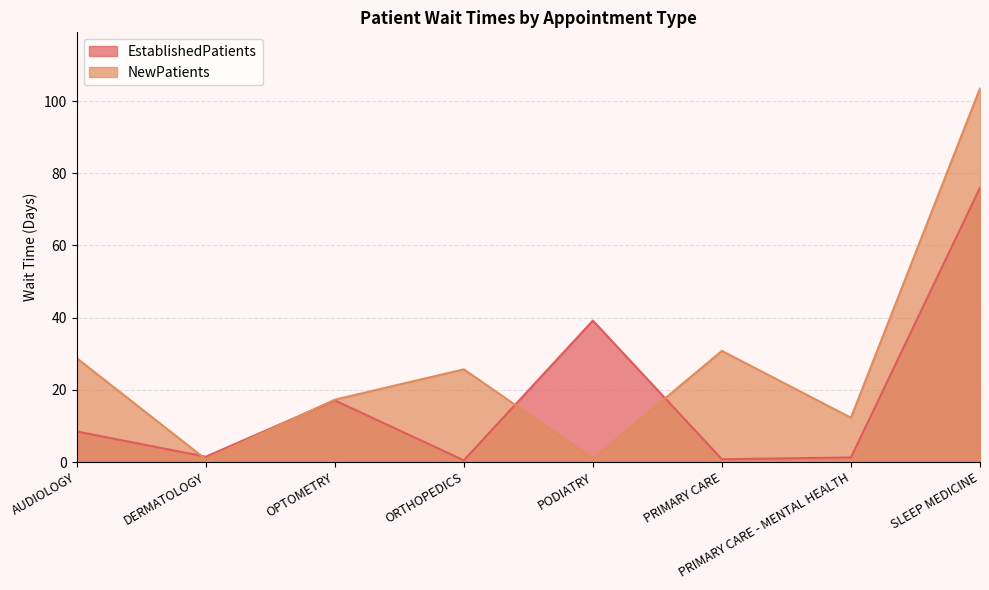

The value of NewPatients at DERMATOLOGY is 0.8. True or false?

True